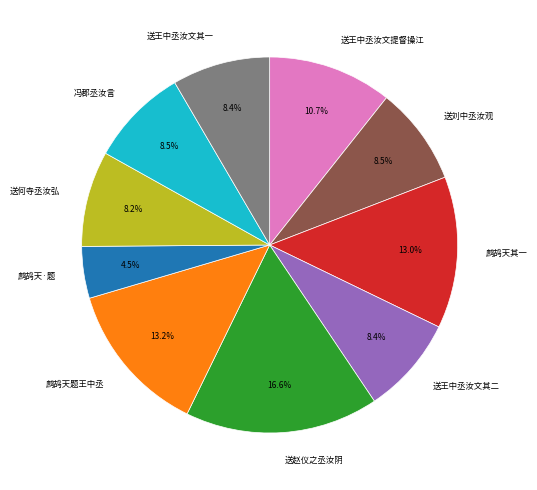

Count the number of slices in the pie.

10